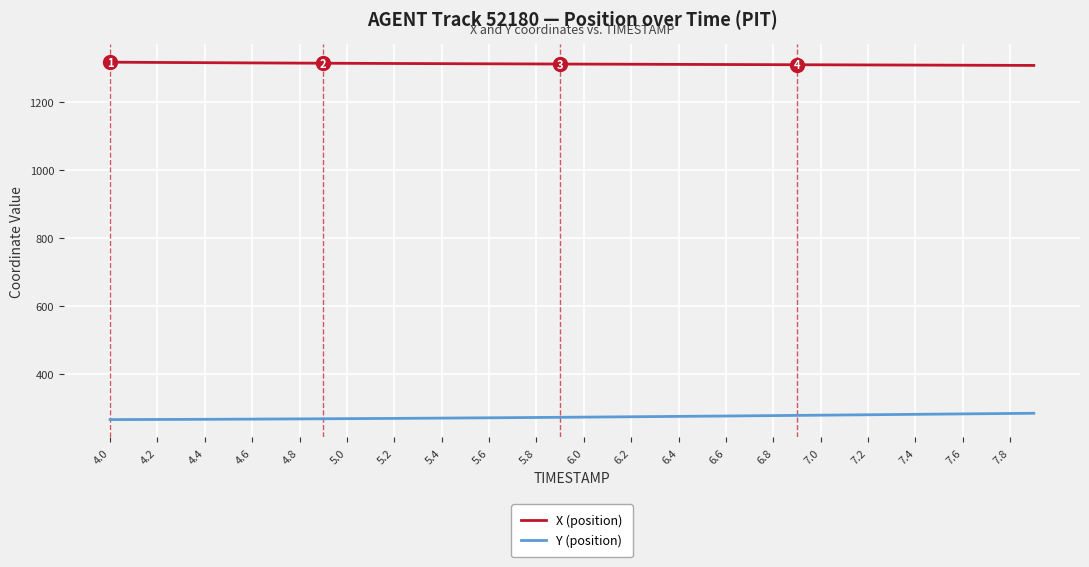

True or false: Y (position) and X (position) intersect in this chart.

False